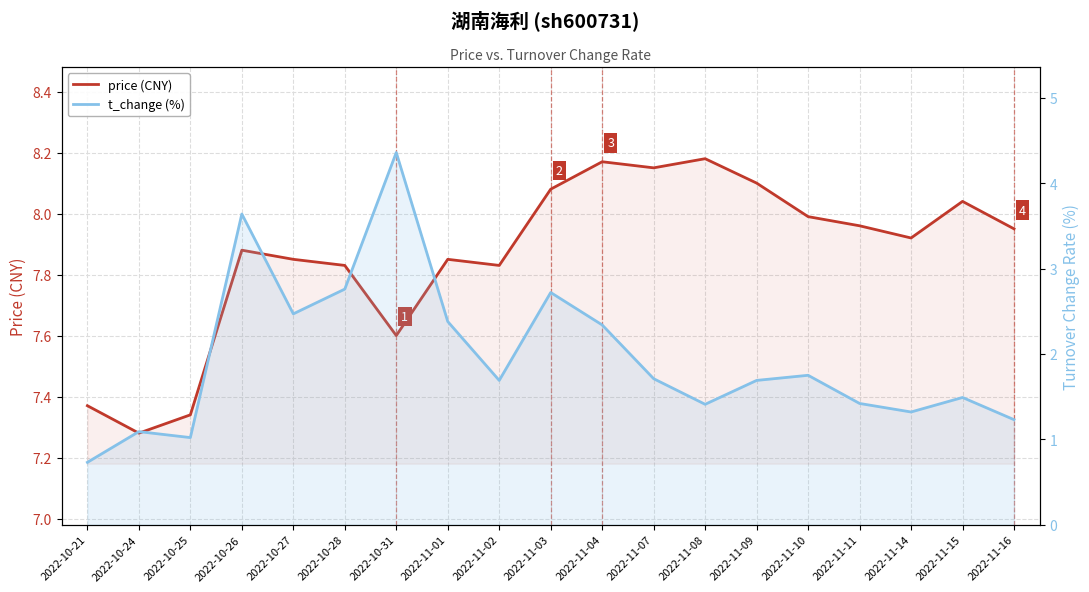

What is the label of the 8th point from the right?

2022-11-07